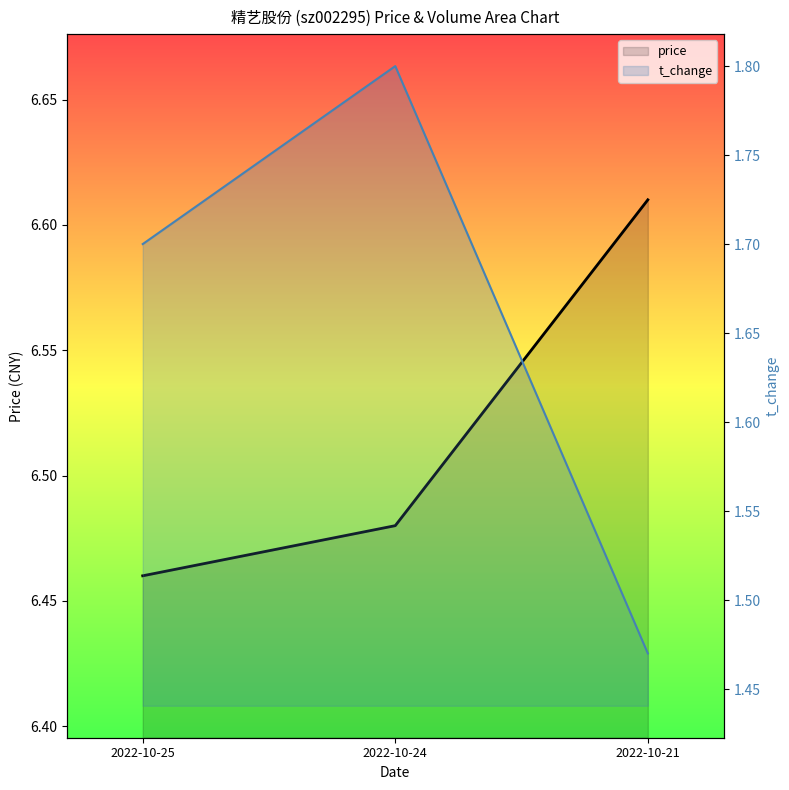

At which category is the sum across all series the highest?

2022-10-24